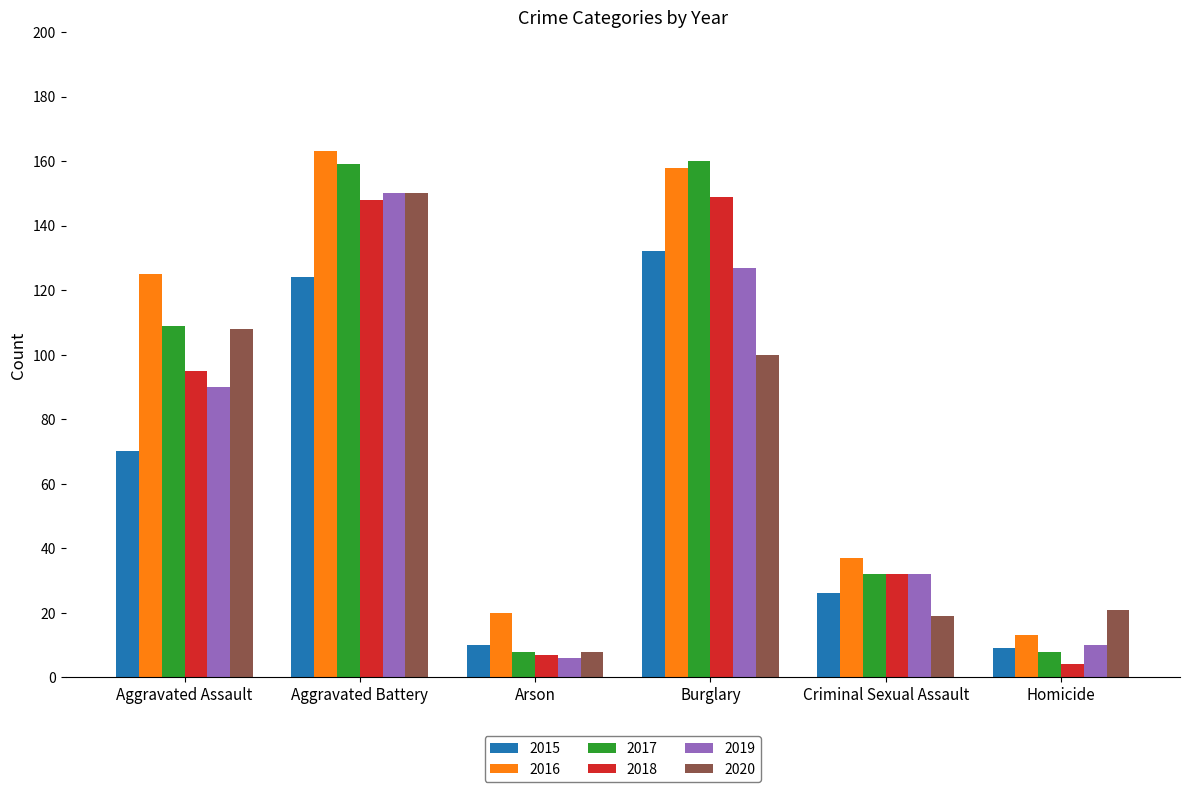

Is it true that 2015 equals 164 at Aggravated Battery?

False